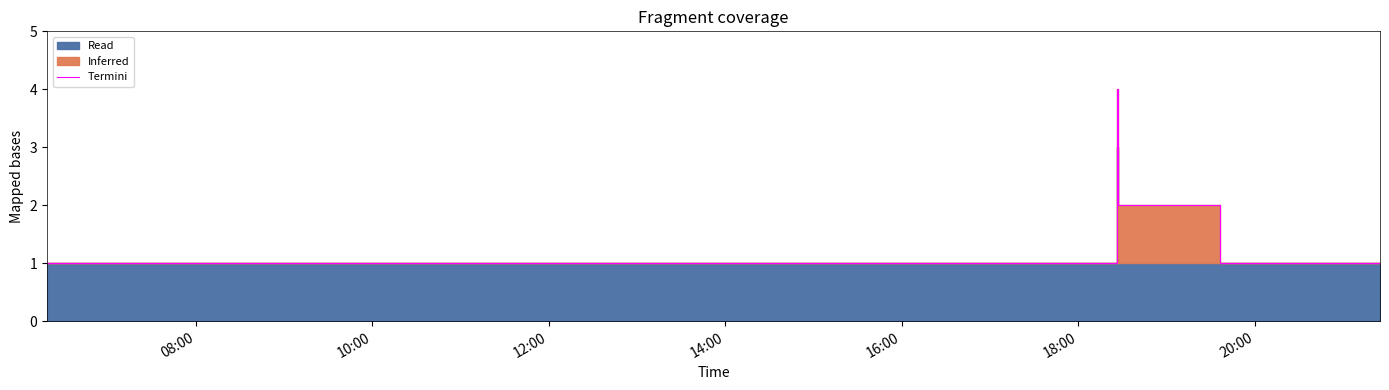

True or false: there are more than 1 points higher than both neighbors.

False